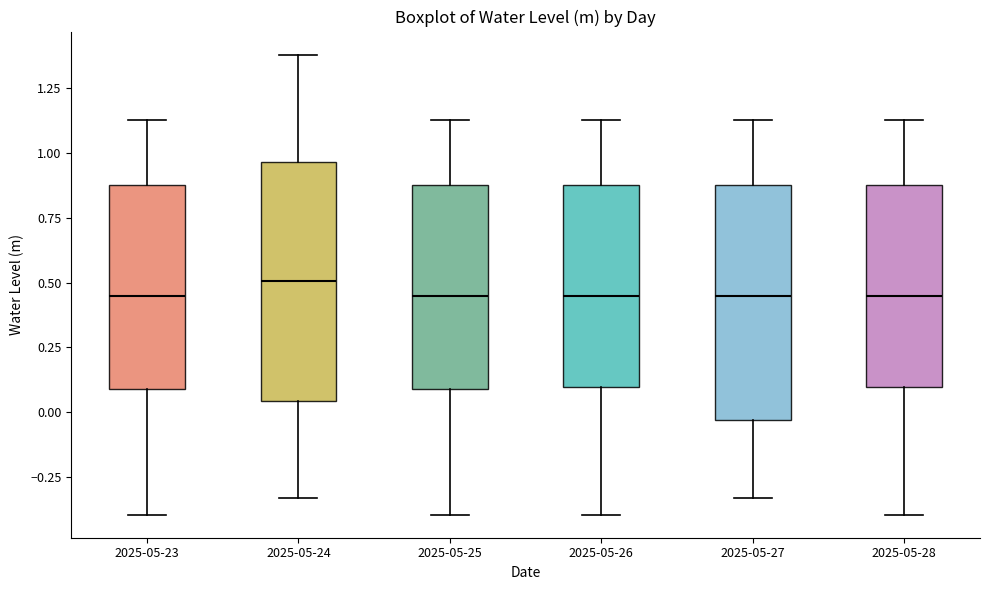

Reading left to right, transcribe this box plot: for each box, give where its median line is, the range the box spans, and where its two whiskers end, as read against the y-axis. The values are not printed on the chart, so give them approximately, as read against the axis.

2025-05-23: median 0.45, box 0.10 to 0.90, whiskers -0.40 to 1.15
2025-05-24: median 0.50, box 0.05 to 0.95, whiskers -0.35 to 1.40
2025-05-25: median 0.45, box 0.10 to 0.90, whiskers -0.40 to 1.15
2025-05-26: median 0.45, box 0.10 to 0.90, whiskers -0.40 to 1.15
2025-05-27: median 0.45, box -0.05 to 0.90, whiskers -0.35 to 1.15
2025-05-28: median 0.45, box 0.10 to 0.90, whiskers -0.40 to 1.15